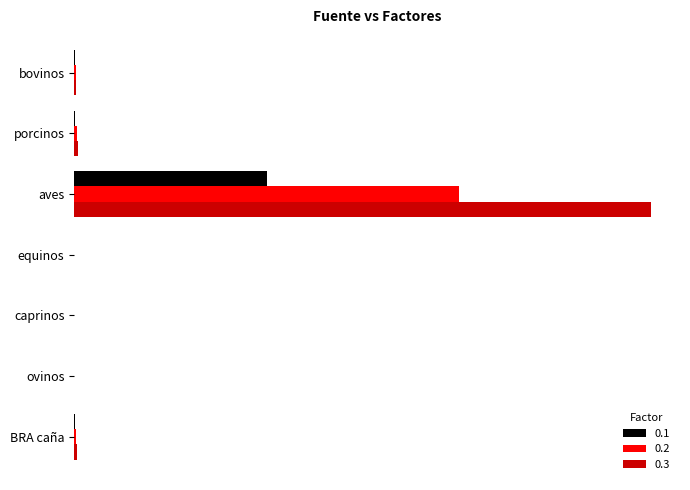

Which has a higher value, aves or ovinos?

aves